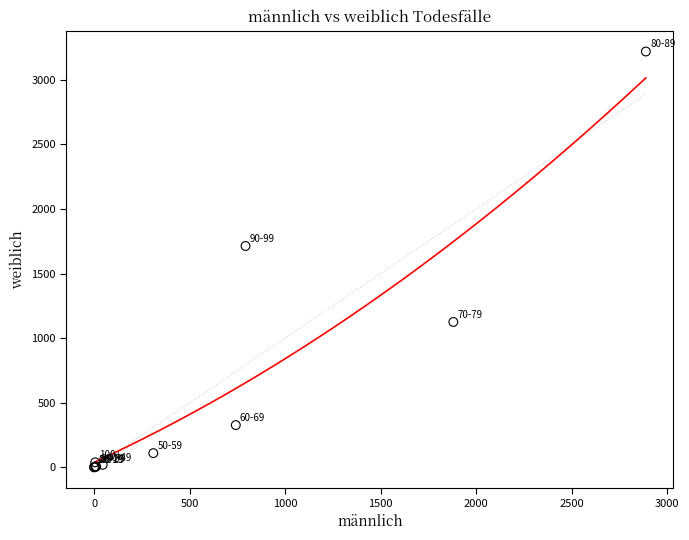

What Y value in the scatter plot is closest to 1609?

1713